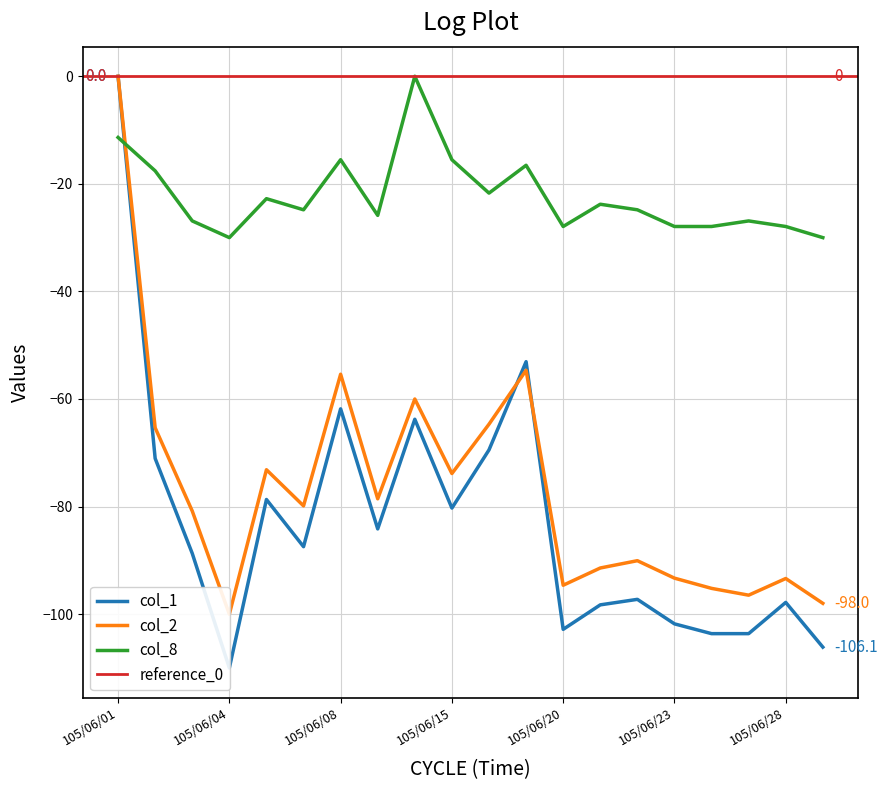

Is it true that col_1 equals -99.1 at 105/06/02?

False